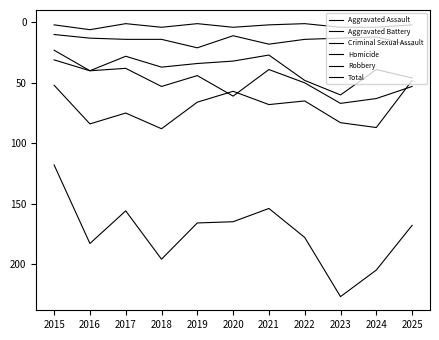

True or false: Homicide has more than 2 interior local peaks.

True